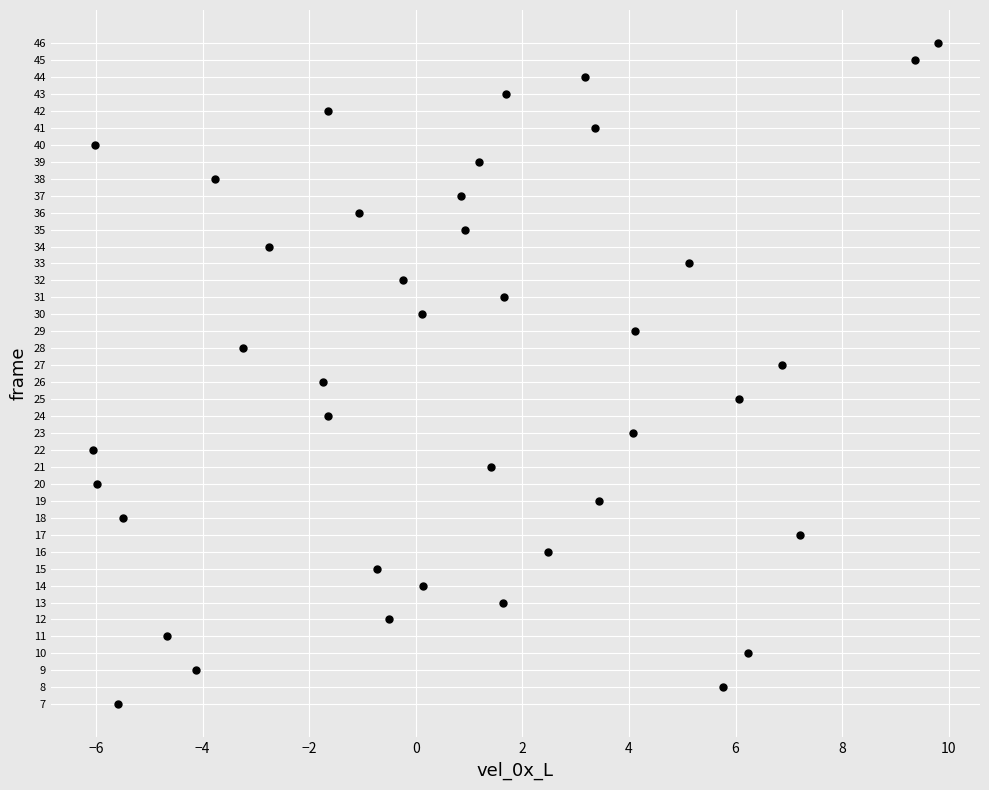

What is the range of Y values (max minus min)?

39